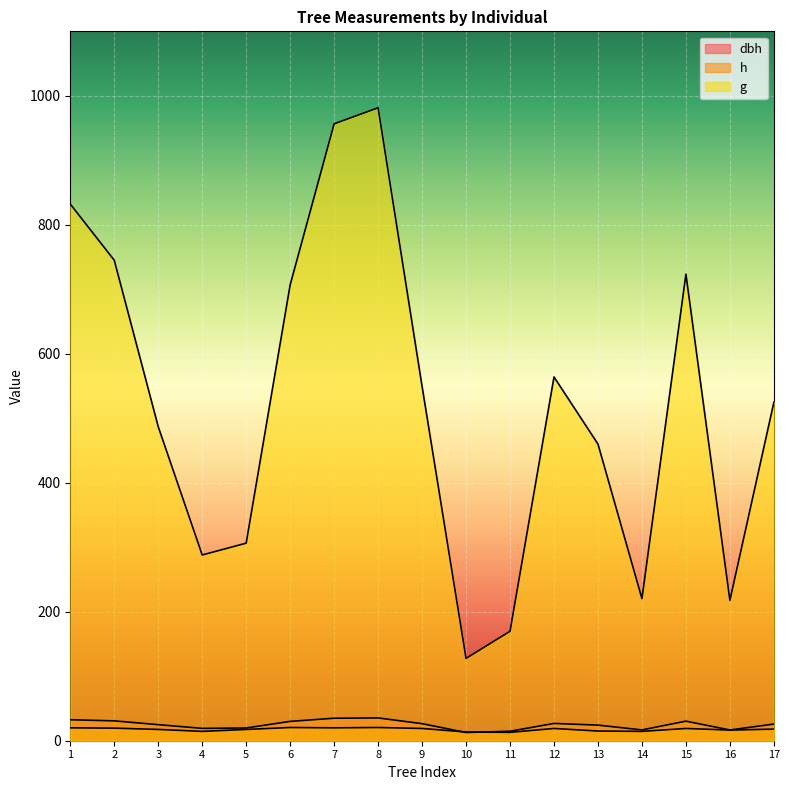

What is the difference between the h values at 16 and 14?

2.0